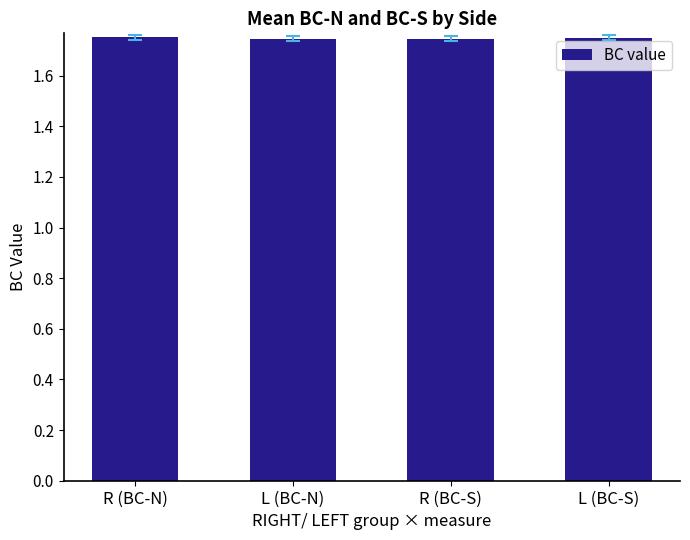

What is the label of the 2nd bar from the left?

L (BC-N)